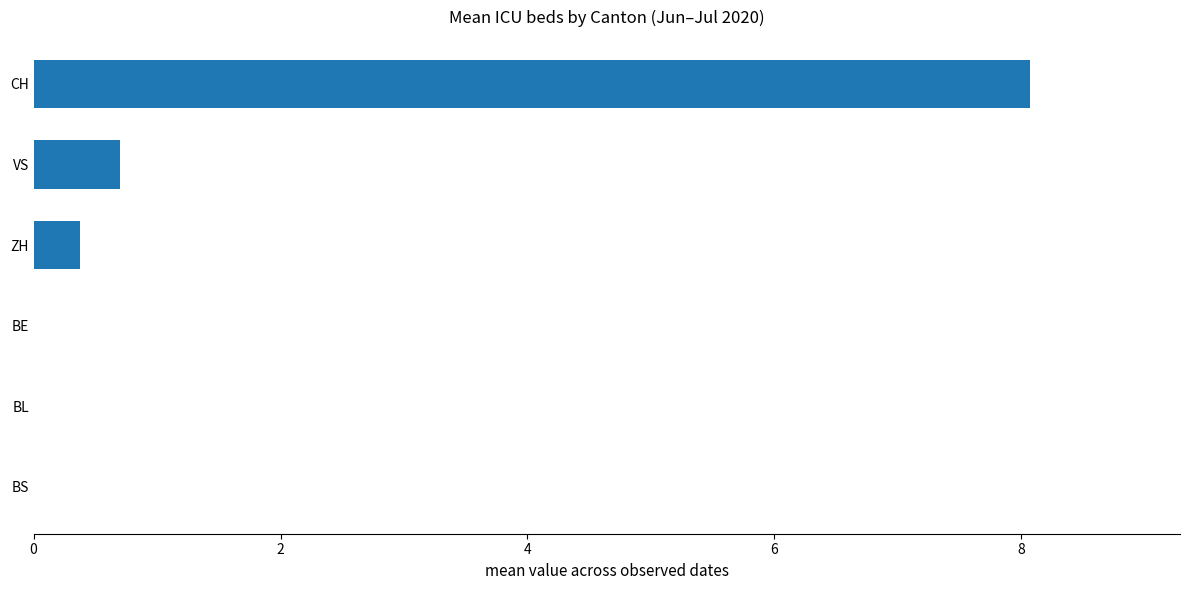

Does the chart contain stacked bars?

No